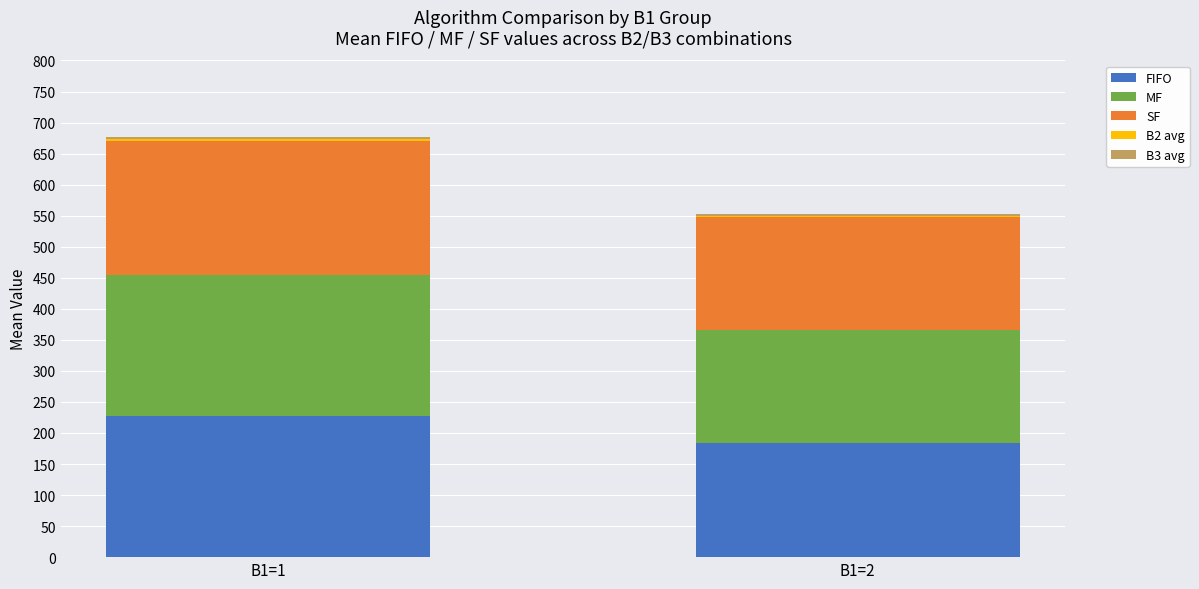

The value of FIFO at B1=2 is 183.9. True or false?

True